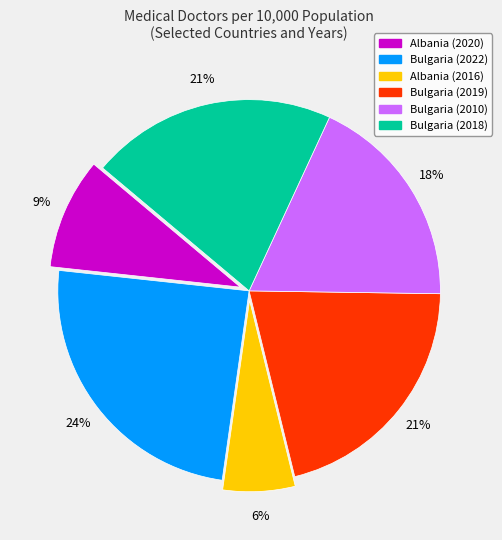

Which slice is the largest?

Bulgaria (2022)